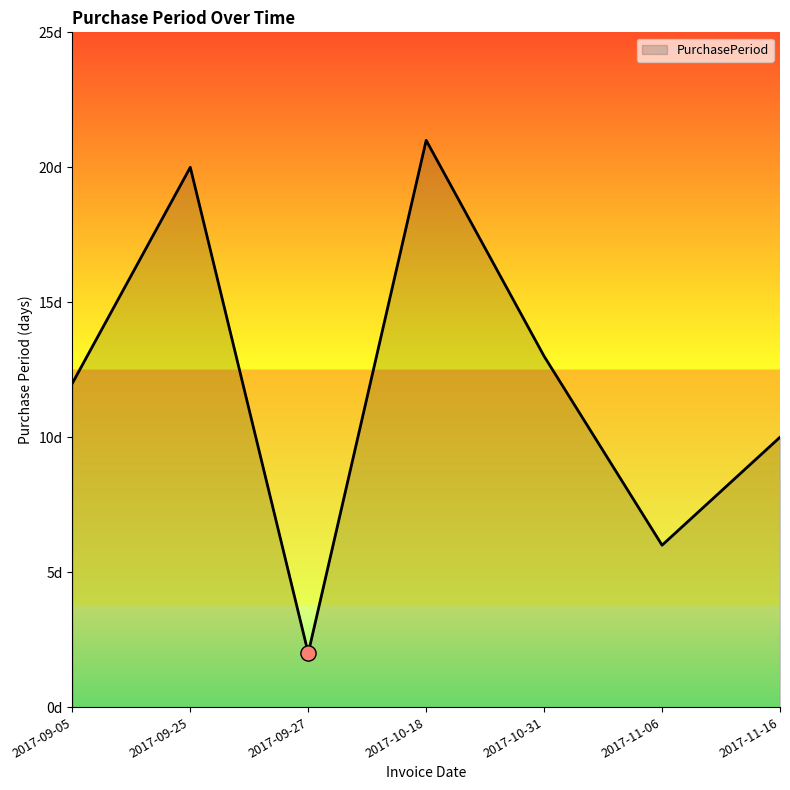

What is the change in value from 2017-09-25 to 2017-09-27?

-18